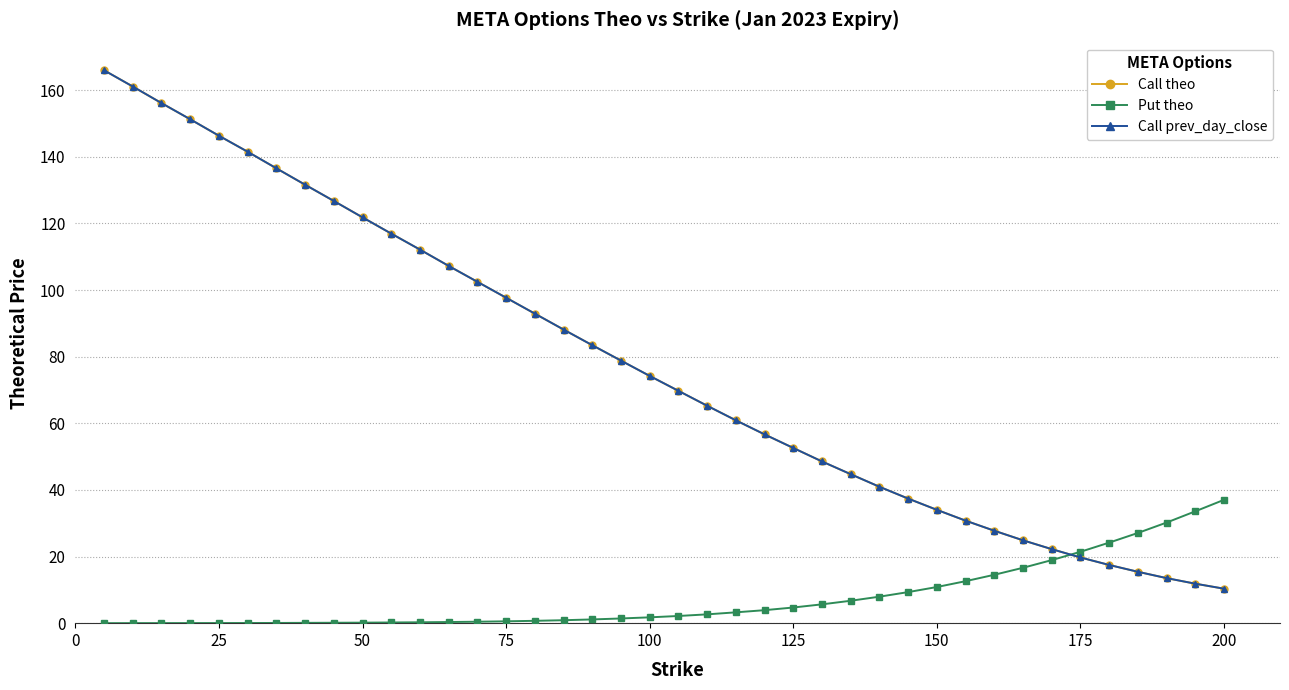

What is the greatest value displayed?

166.0